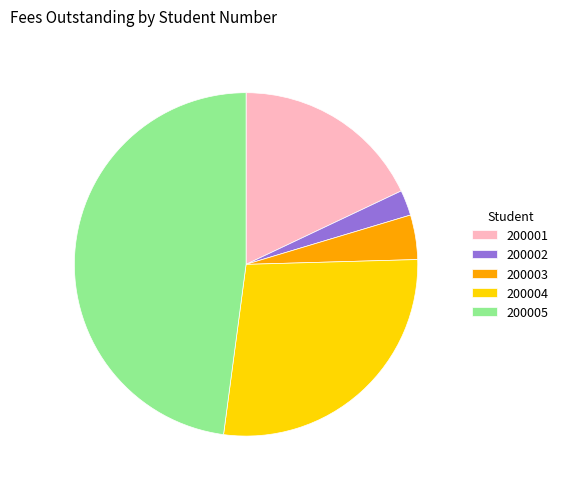

Between 200002 and 200003, which is larger?

200003